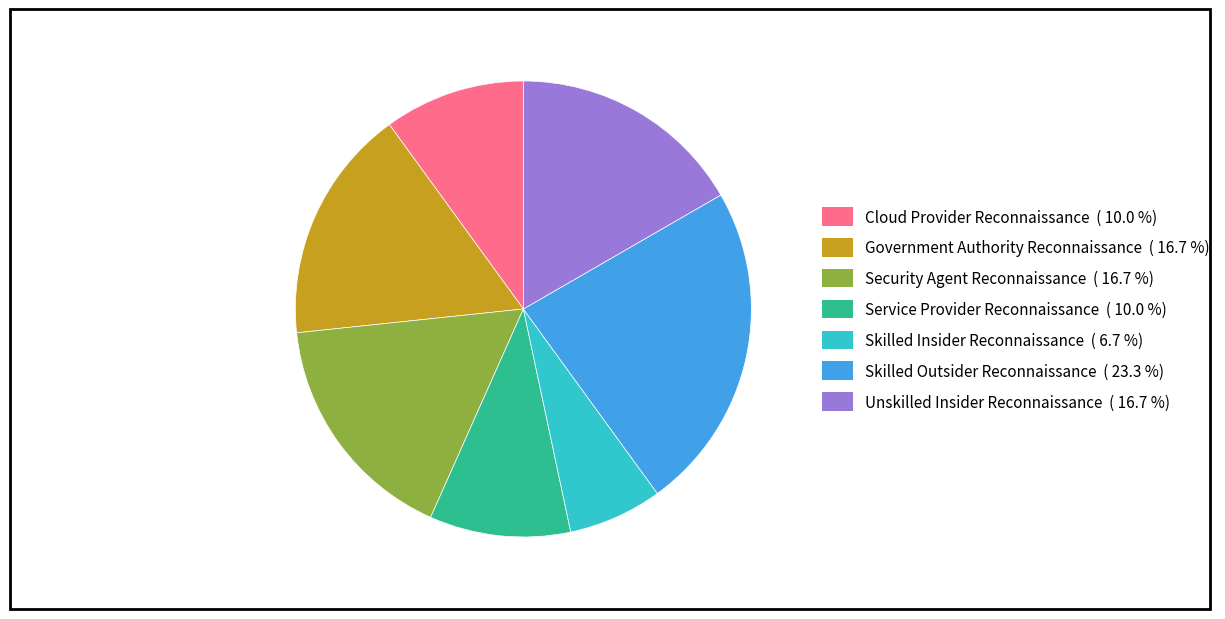

Is there any slice that represents more than half of the pie?

No